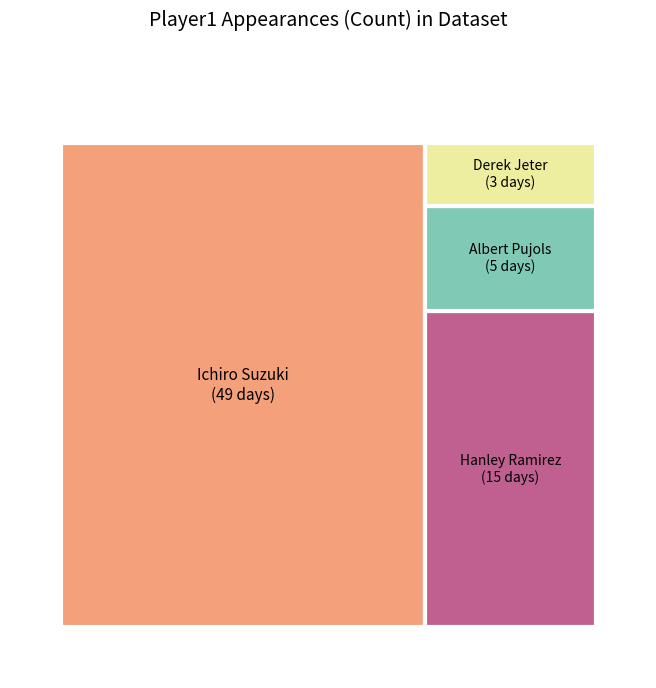

Do Ichiro Suzuki and Hanley Ramirez together represent more than half of the pie?

Yes